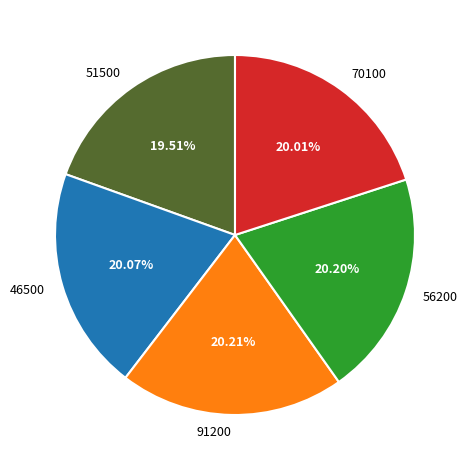

Which has a higher value, 56200 or 51500?

56200